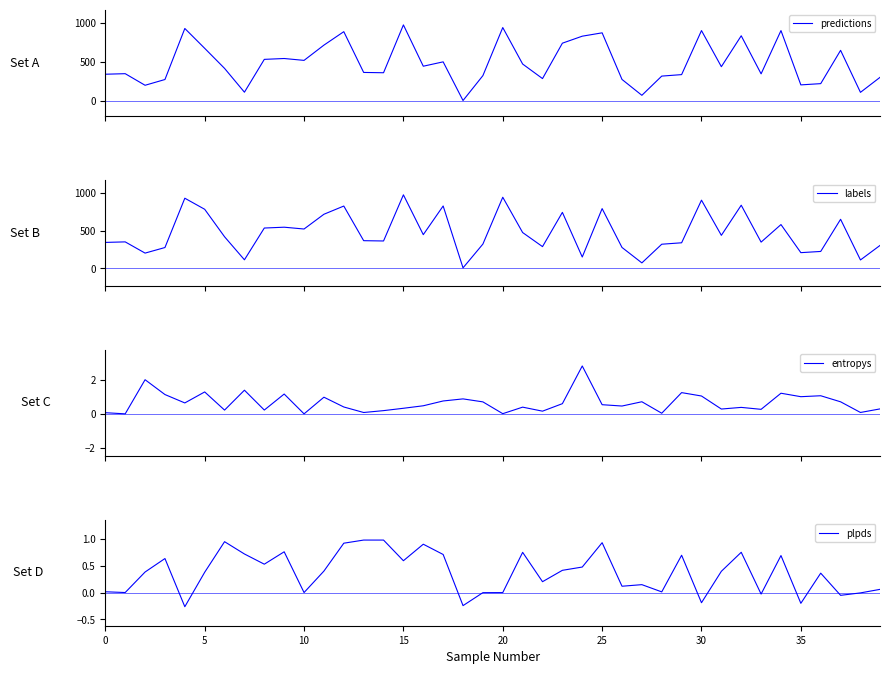

List the series in order of their peak value, lowest first.

plpds, entropys, labels, predictions